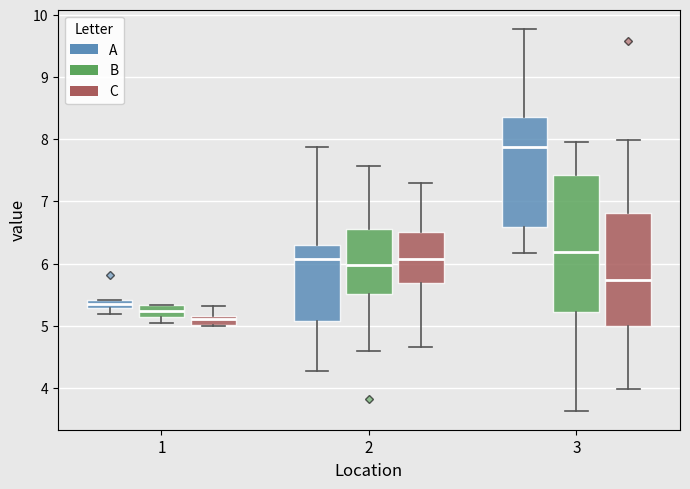

Which box's median line is the lowest?

1 (C)